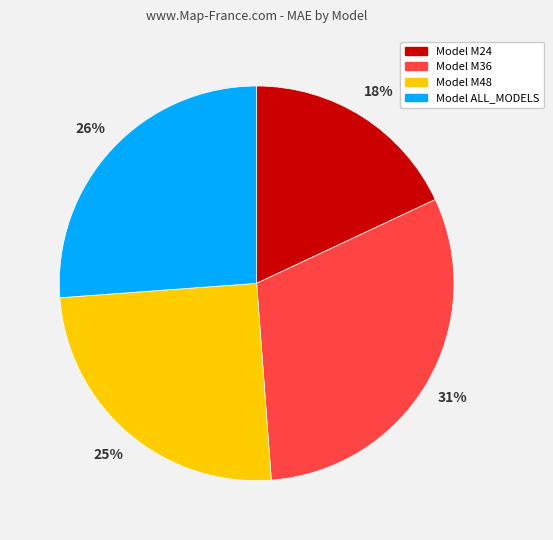

To the nearest percent, what is the average slice percentage?

25%